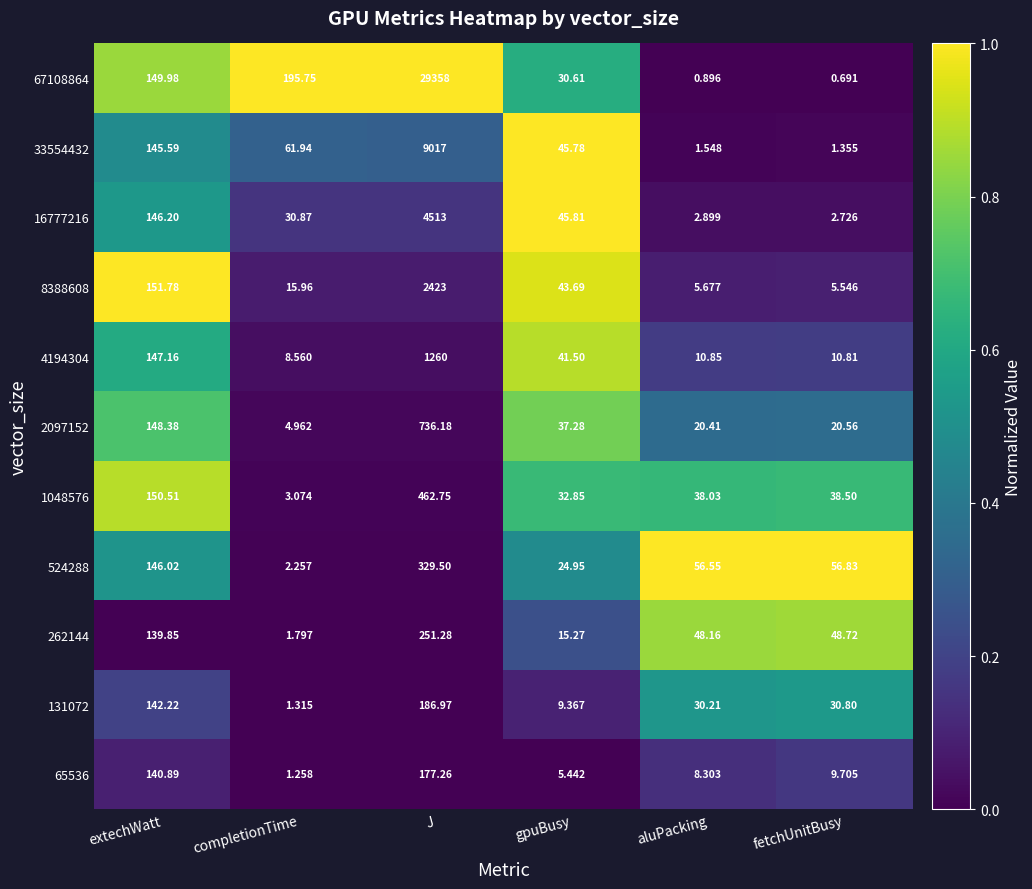

Where is 67108864 nearest to the value 14679?

completionTime